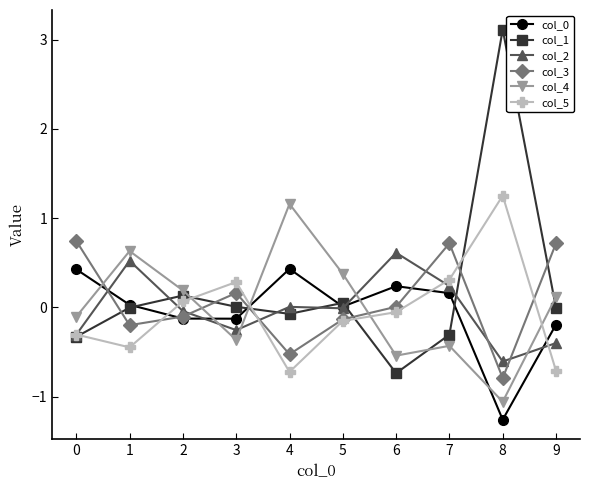

What value does the col_5 series have at 8?

1.3